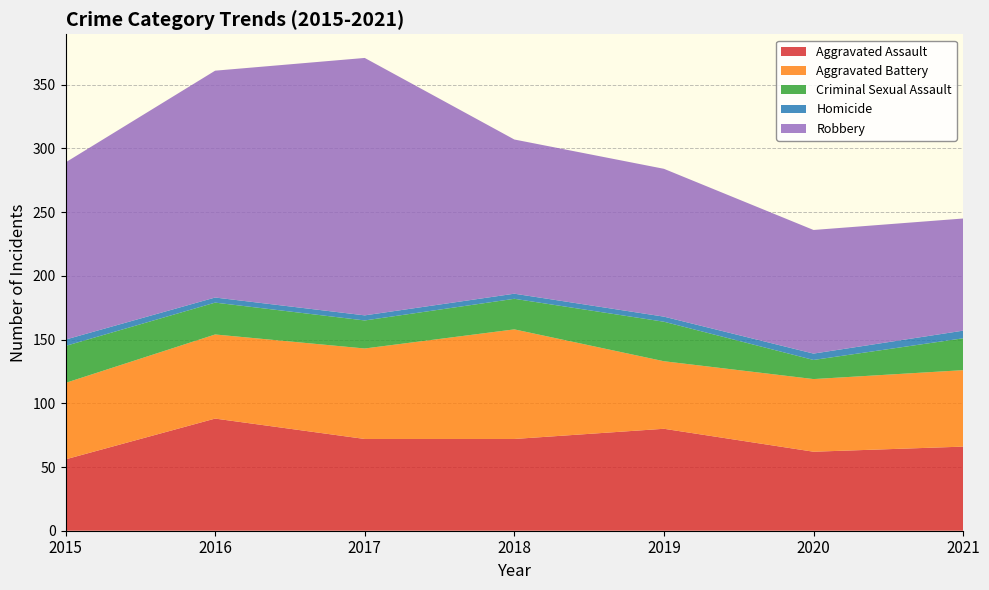

Reading left to right, list all the values displayed in this chart.

Aggravated Assault: 56	88	72	72	80	62	66
Aggravated Battery: 60	66	71	86	53	57	60
Criminal Sexual Assault: 29	25	22	24	31	15	25
Homicide: 5	4	4	4	4	5	6
Robbery: 139	178	202	121	116	97	88